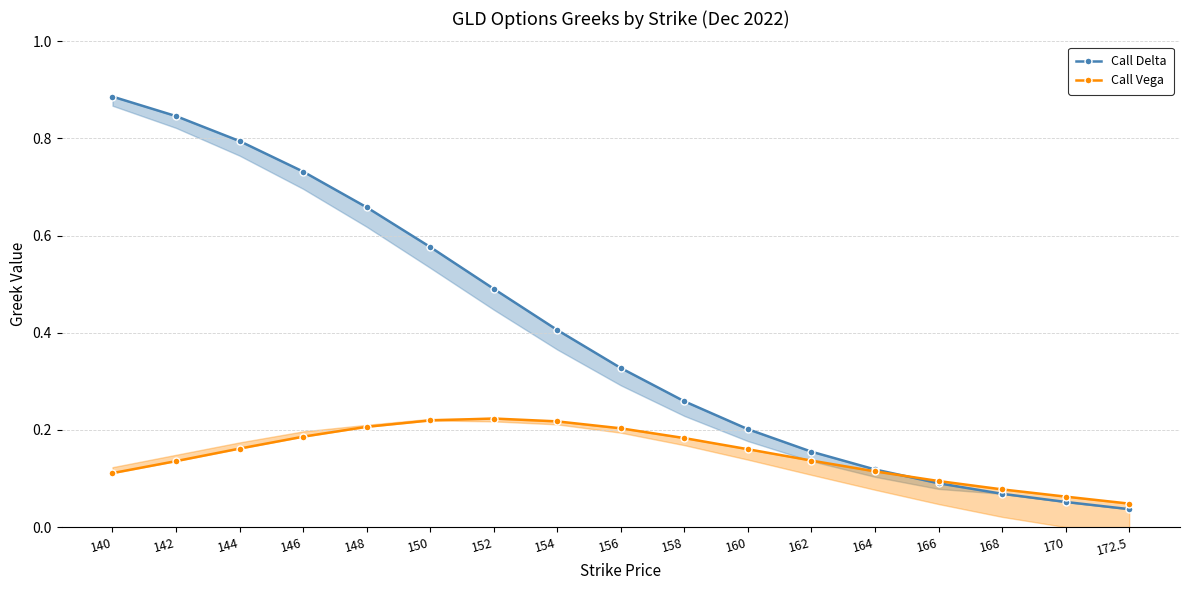

Reading left to right, list all the values displayed in this chart.

Call Delta: 0.9	0.8	0.8	0.7	0.7	0.6	0.5	0.4	0.3	0.3	0.2	0.2	0.1	0.1	0.1	0.1	0.0
Call Vega: 0.1	0.1	0.2	0.2	0.2	0.2	0.2	0.2	0.2	0.2	0.2	0.1	0.1	0.1	0.1	0.1	0.0